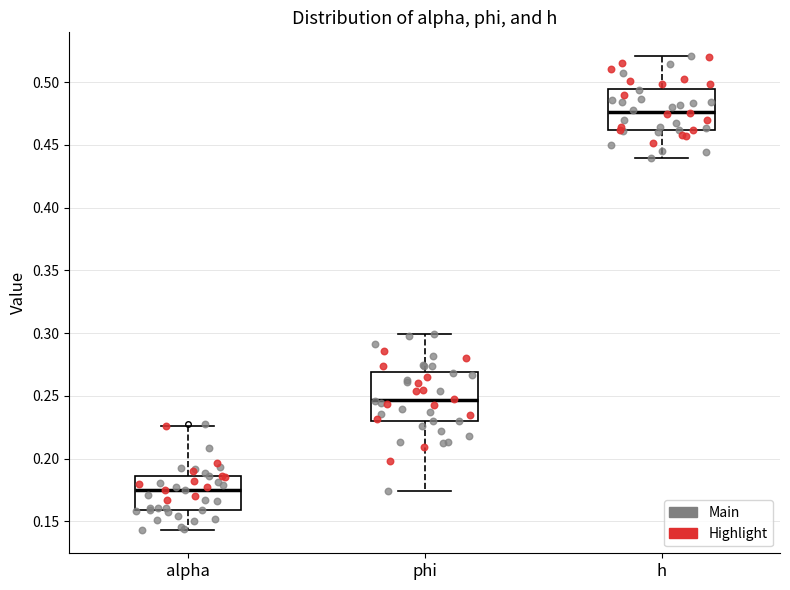

Reading left to right, transcribe this box plot: for each box, give where its median line is, the range the box spans, and where its two whiskers end, as read against the y-axis. The values are not printed on the chart, so give them approximately, as read against the axis.

alpha: median 0.175, box 0.160 to 0.185, whiskers 0.145 to 0.225
phi: median 0.245, box 0.230 to 0.270, whiskers 0.175 to 0.300
h: median 0.475, box 0.460 to 0.495, whiskers 0.440 to 0.520